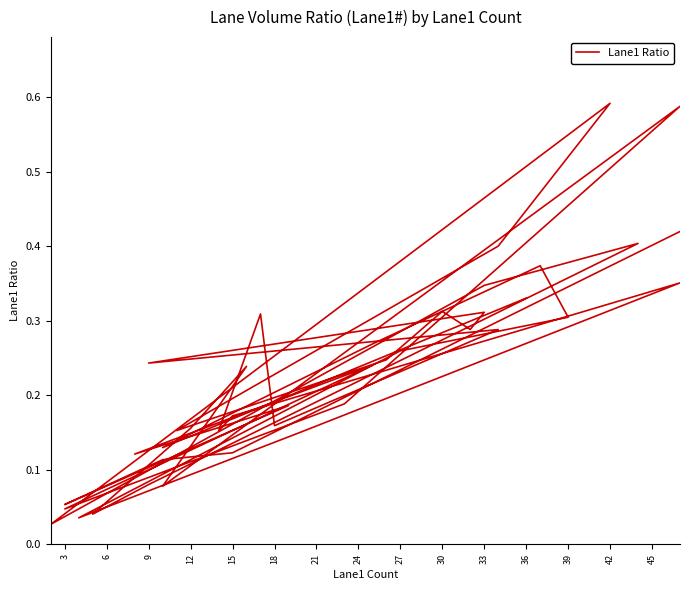

How many interior local peaks (higher than both neighbors) does the data have?

12